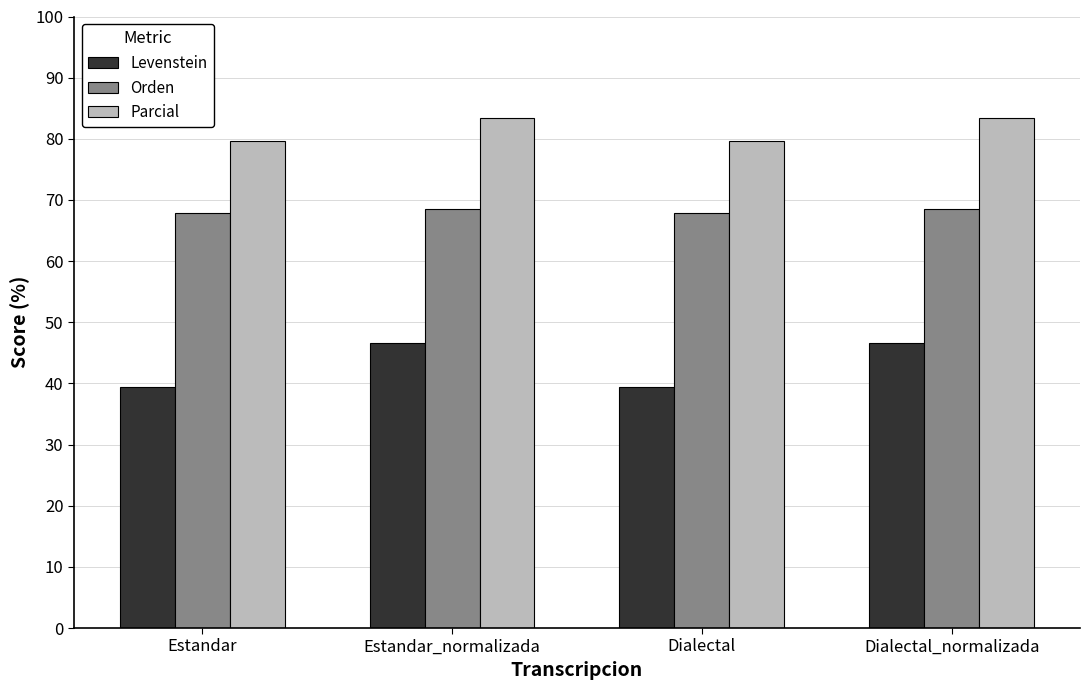

What is the label of the 3rd bar from the right?

Estandar_normalizada